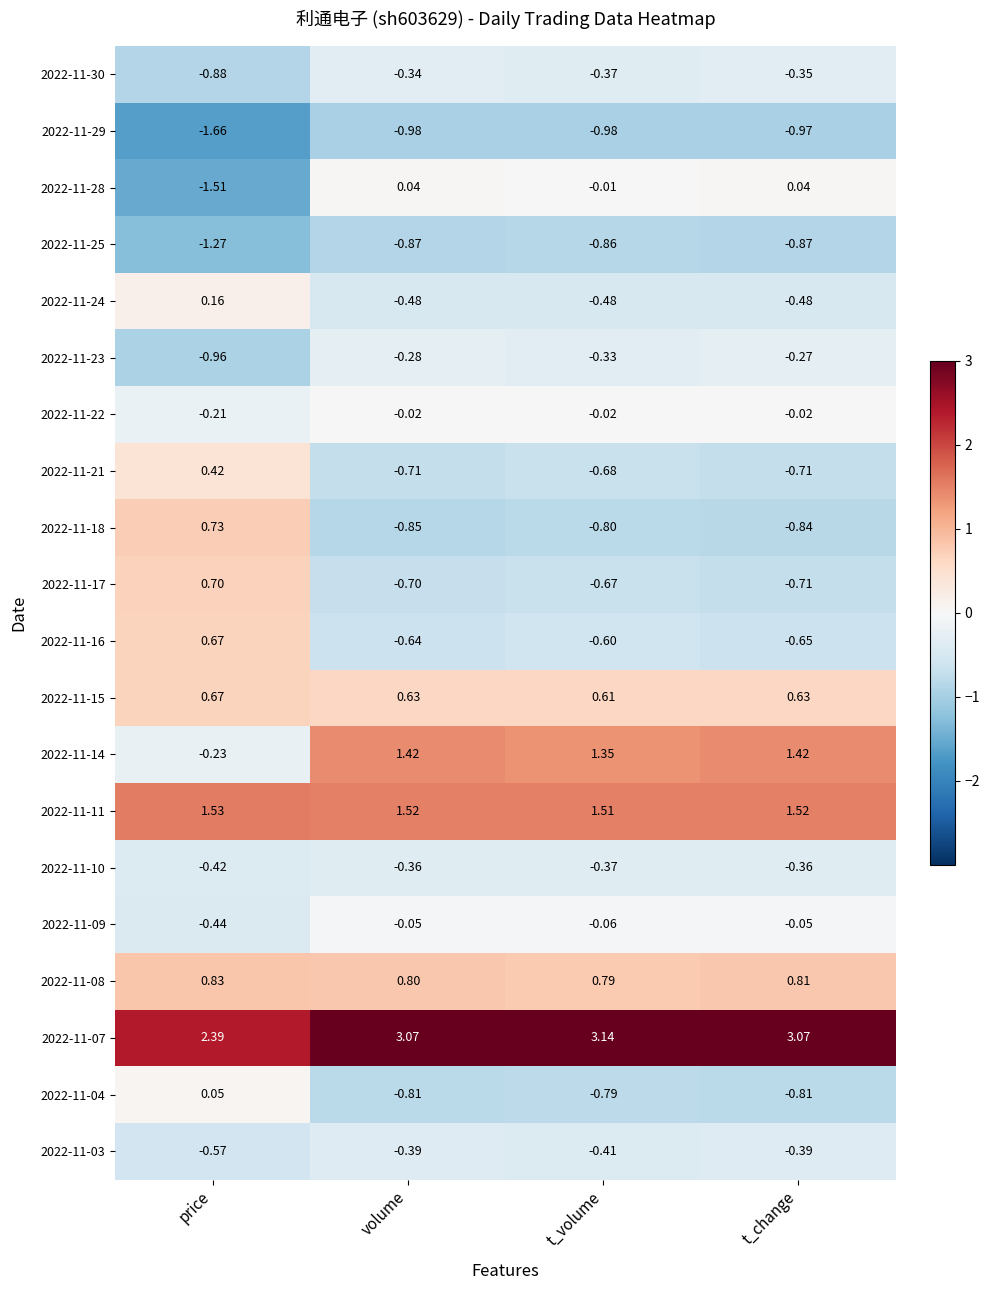

Where is 2022-11-14 nearest to the value 0?

price